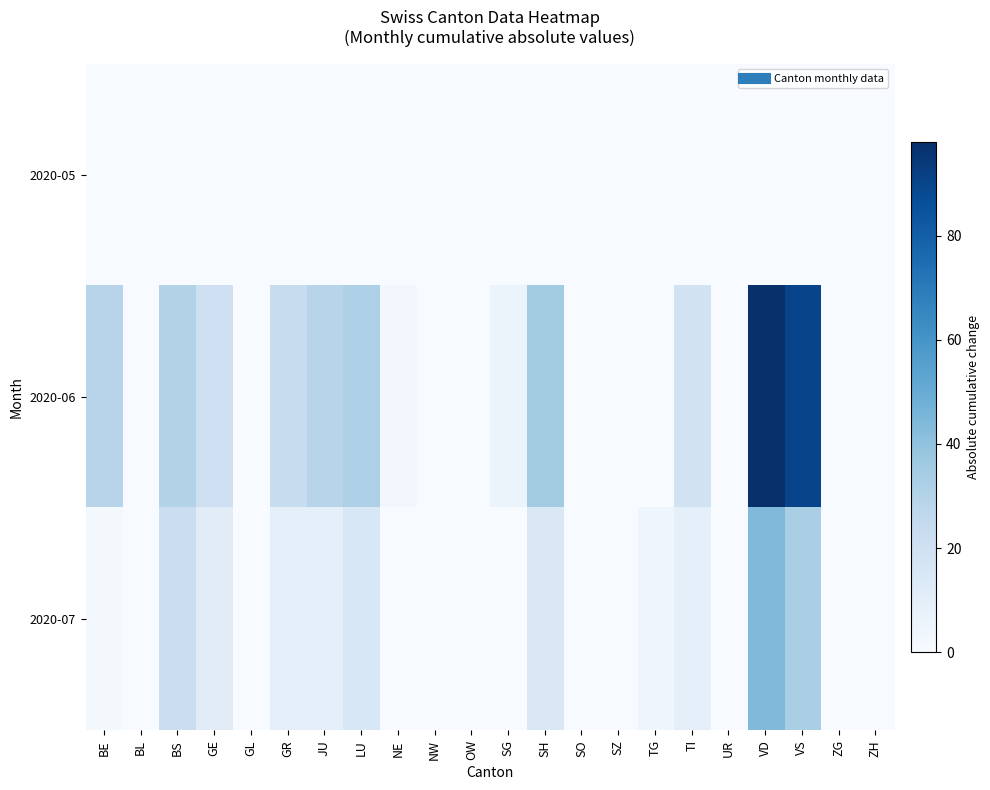

Reading left to right, what are all the values shown in this chart?

2020-05: BE=0	BL=0	BS=0	GE=0	GL=0	GR=0	JU=0	LU=0	NE=0	NW=0	OW=0	SG=0	SH=0	SO=0	SZ=0	TG=0	TI=0	UR=0	VD=0	VS=0	ZG=0	ZH=0
2020-06: BE=29	BL=0	BS=31	GE=21	GL=0	GR=23	JU=29	LU=32	NE=3	NW=0	OW=0	SG=5	SH=35	SO=0	SZ=0	TG=0	TI=19	UR=0	VD=98	VS=90	ZG=0	ZH=0
2020-07: BE=2	BL=0	BS=22	GE=11	GL=0	GR=9	JU=9	LU=15	NE=0	NW=0	OW=0	SG=0	SH=14	SO=0	SZ=0	TG=4	TI=9	UR=0	VD=44	VS=33	ZG=0	ZH=0